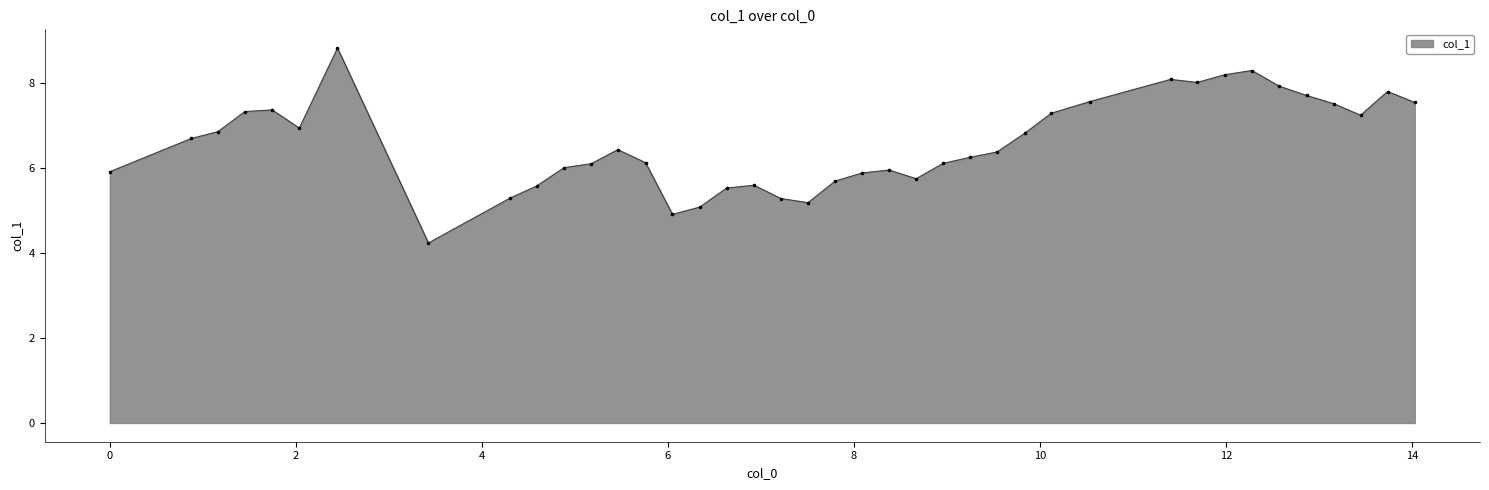

What is the difference between the maximum and minimum values?

4.6